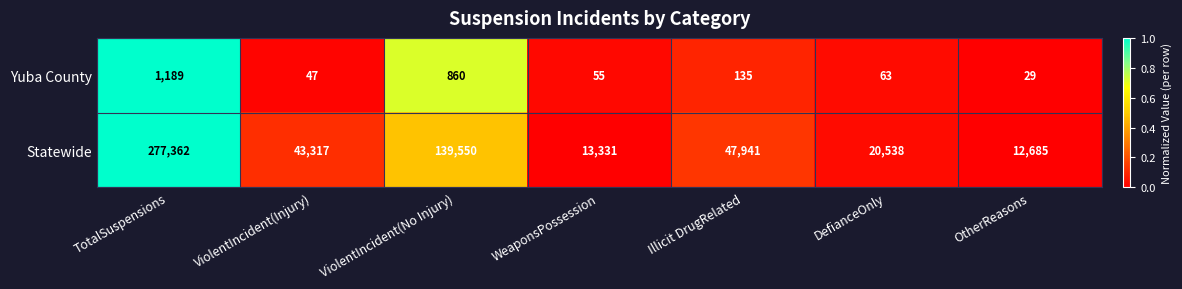

Reading right to left, extract all data points from this chart.

Yuba County: 29	63	135	55	860	47	1189
Statewide: 12685	20538	47941	13331	139550	43317	277362